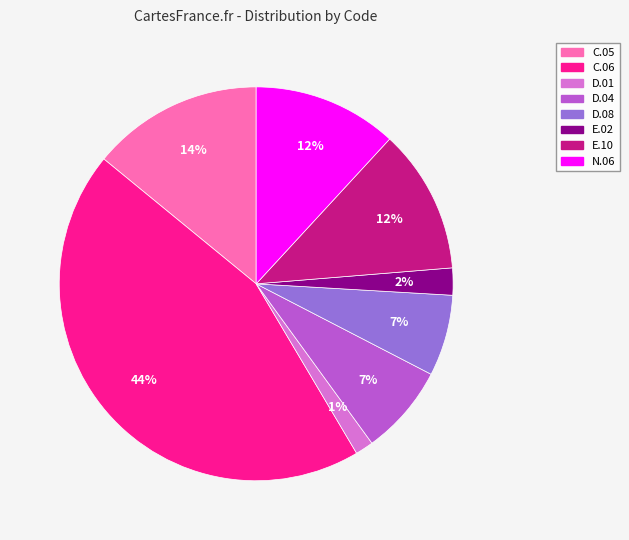

How many segments does this pie chart have?

8